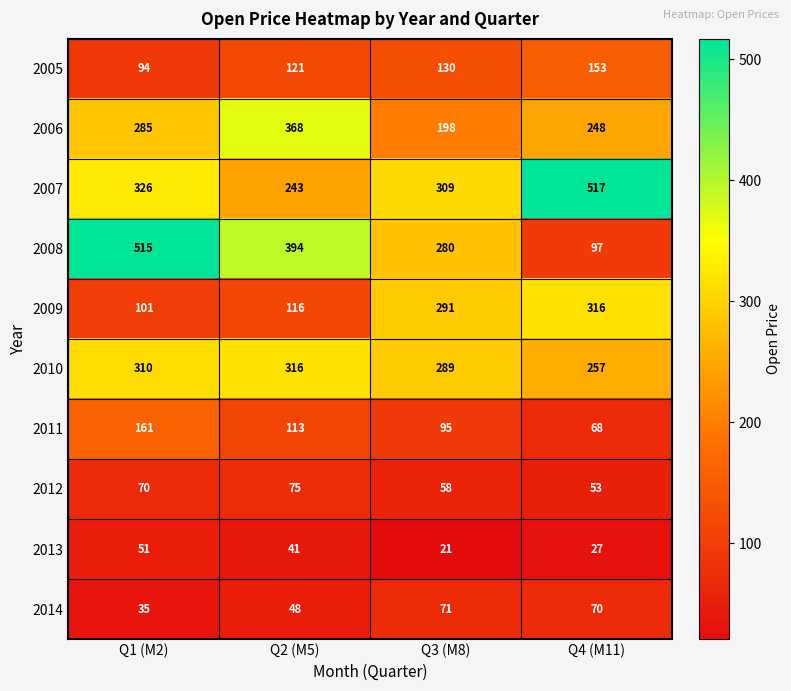

The value of 2011 at Q3 (M8) is 149. True or false?

False